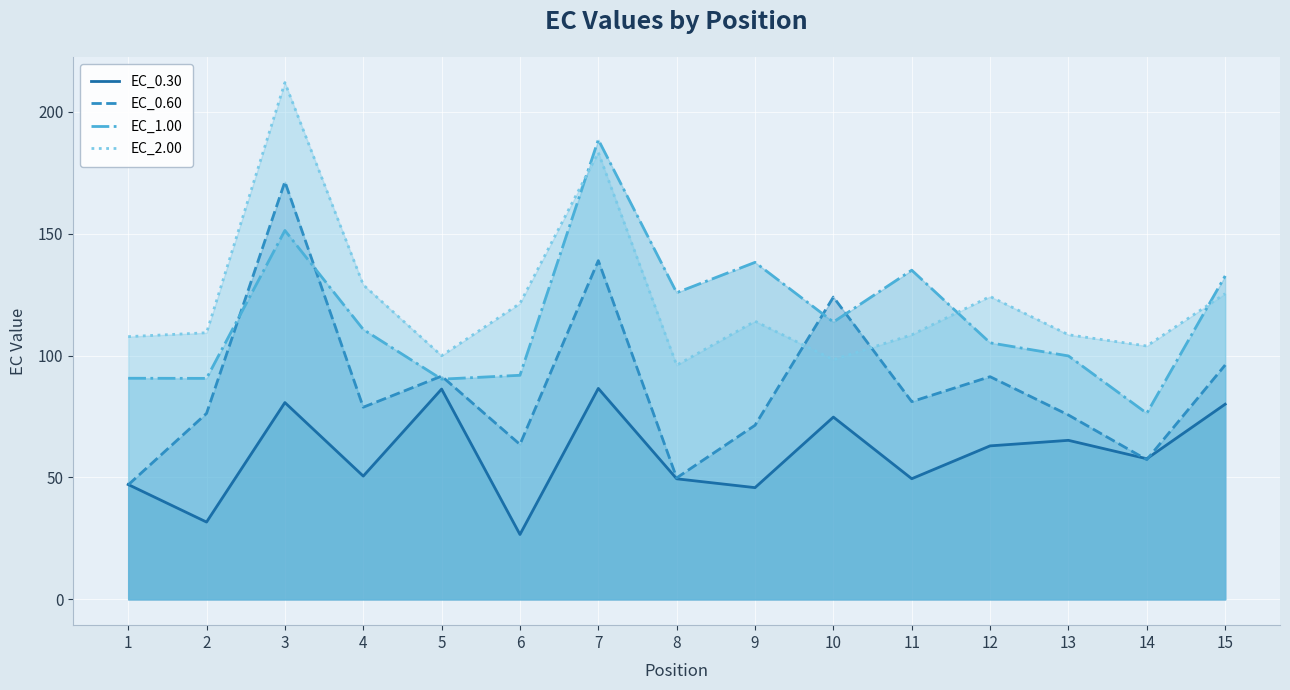

What is the difference between the maximum and minimum values in the EC_0.60 series?

124.4